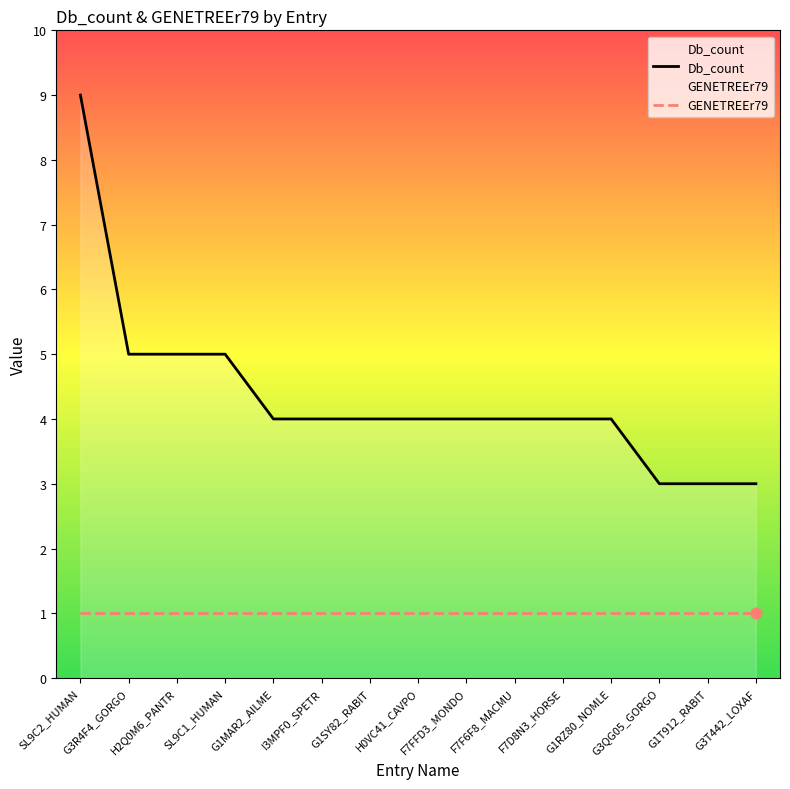

Which series has the largest total across all categories?

Db_count